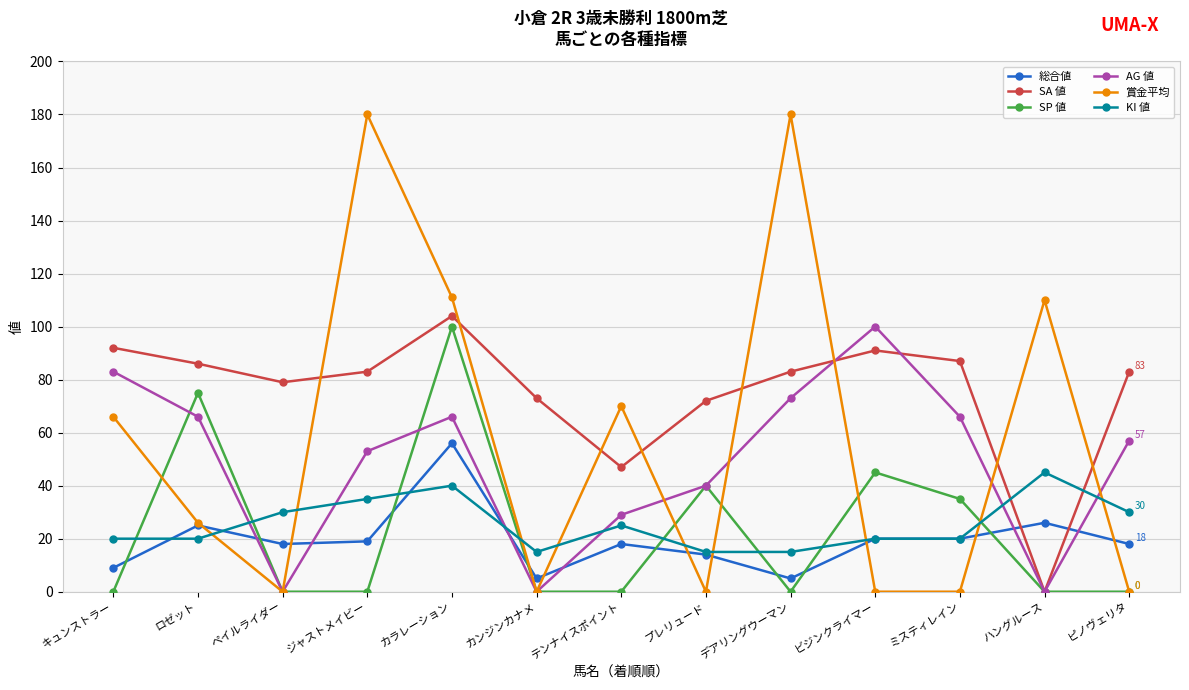

Between キュンストラー and ロゼット, which series saw the biggest shift?

SP 値